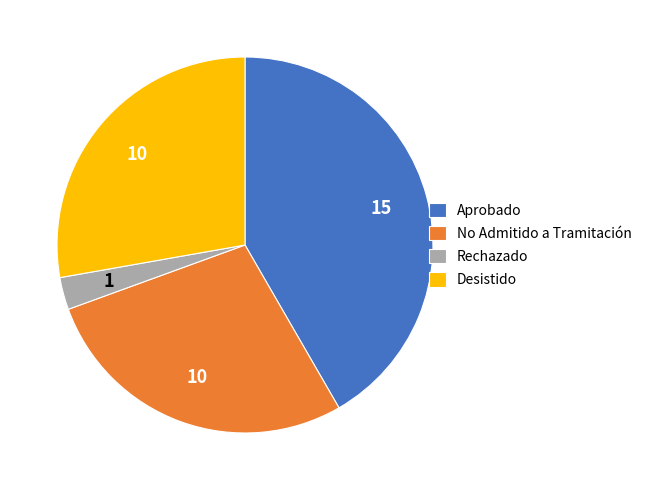

Do Aprobado and Rechazado together represent more than half of the pie?

No